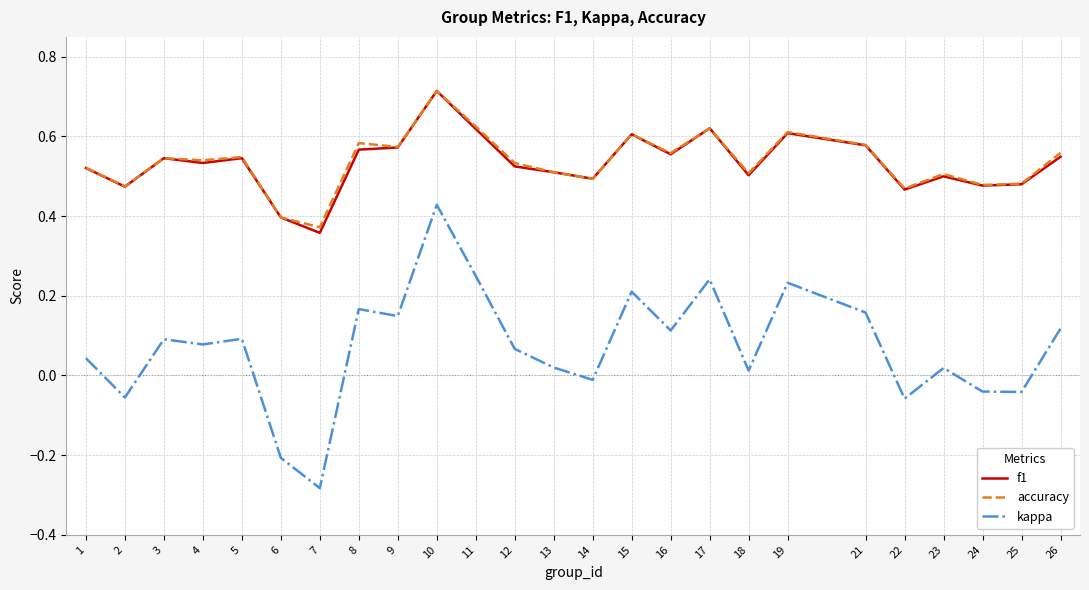

At which label does f1 reach its minimum?

7